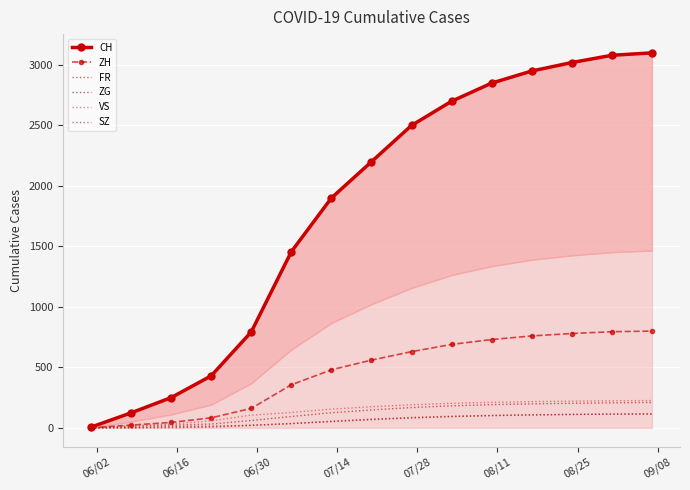

At which label does ZG reach its minimum?

06/02